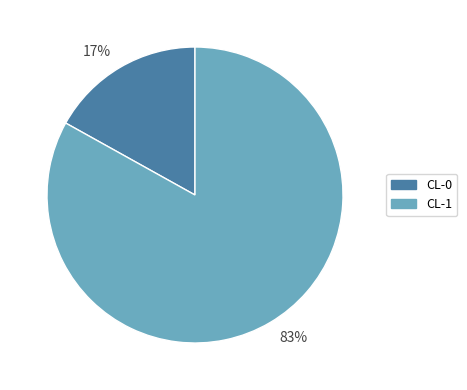

Combined, do CL-0 and CL-1 account for over 50%?

Yes